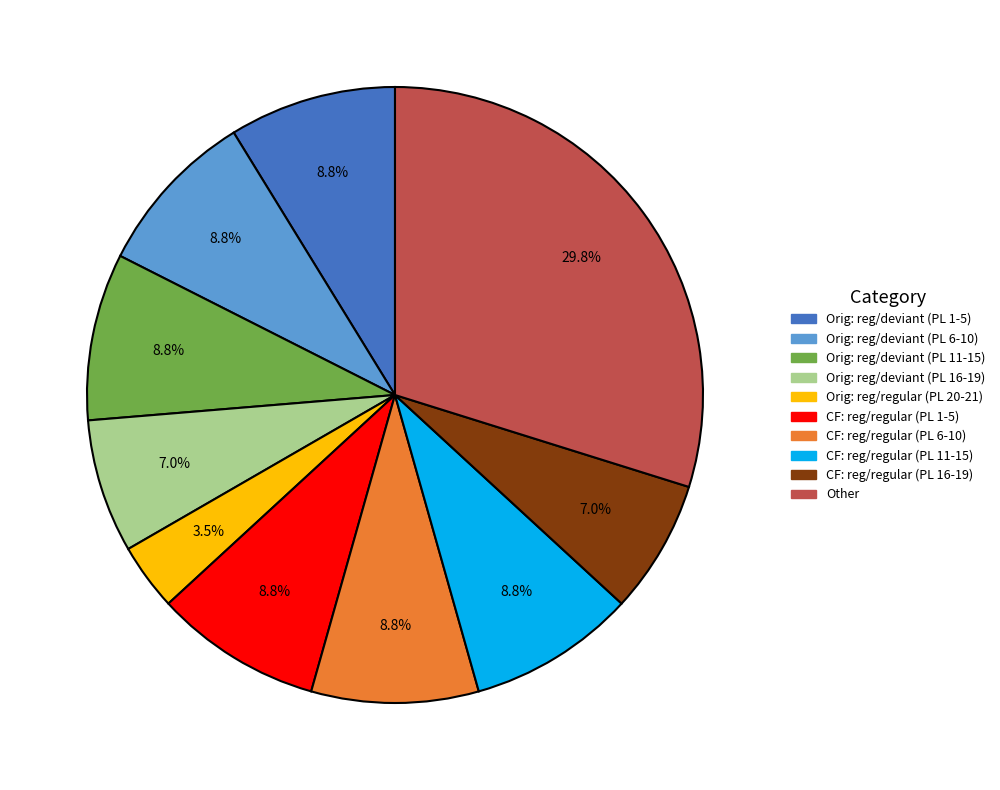

Is there any slice that represents more than half of the pie?

No